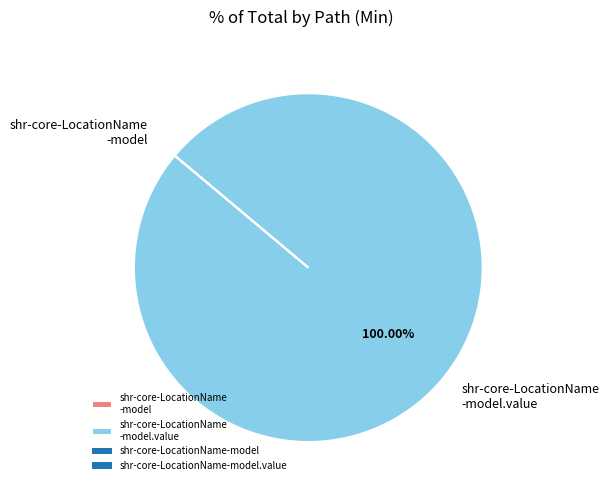

Is there any slice that represents more than half of the pie?

Yes